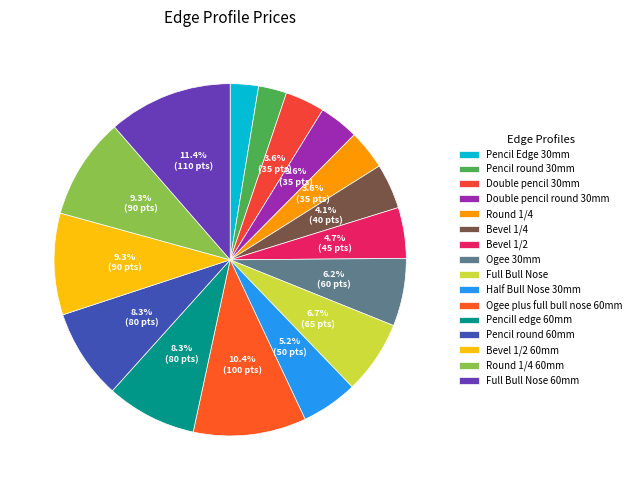

To the nearest percent, what is the difference between the Pencil round 30mm and Round 1/4 60mm slice percentages?

7%